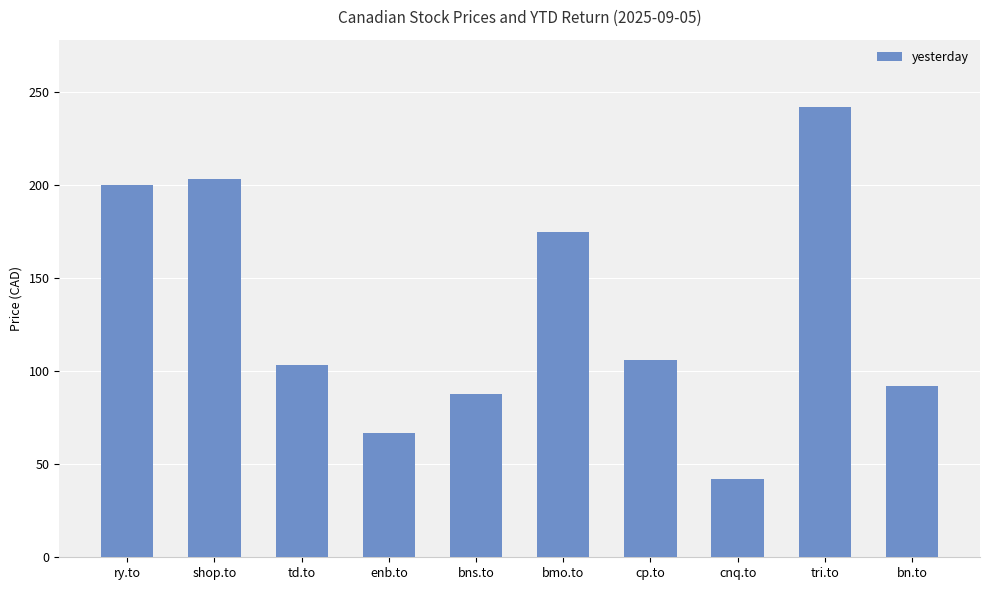

What is the value of the 9th bar from the left?

241.9